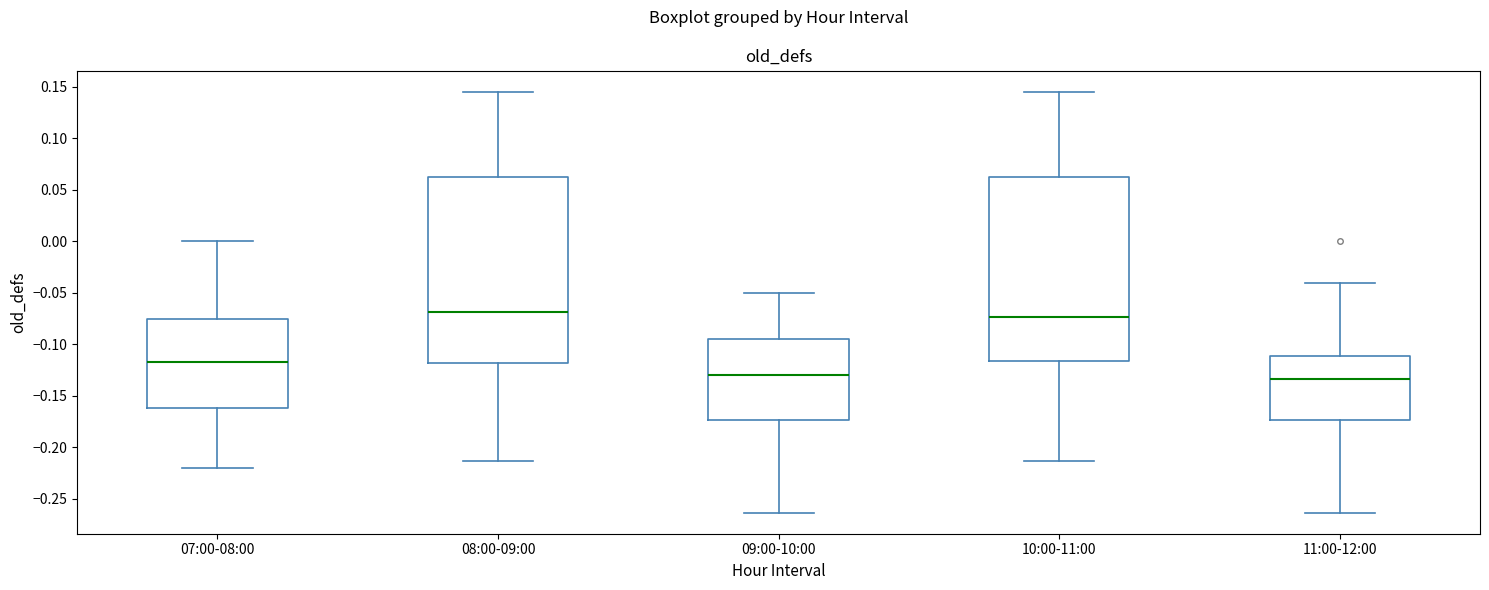

Reading left to right, transcribe this box plot: for each box, give where its median line is, the range the box spans, and where its two whiskers end, as read against the y-axis. The values are not printed on the chart, so give them approximately, as read against the axis.

07:00-08:00: median -0.115, box -0.165 to -0.075, whiskers -0.220 to 0.000
08:00-09:00: median -0.070, box -0.120 to 0.060, whiskers -0.215 to 0.145
09:00-10:00: median -0.130, box -0.175 to -0.095, whiskers -0.265 to -0.050
10:00-11:00: median -0.075, box -0.115 to 0.060, whiskers -0.215 to 0.145
11:00-12:00: median -0.135, box -0.175 to -0.110, whiskers -0.265 to -0.040